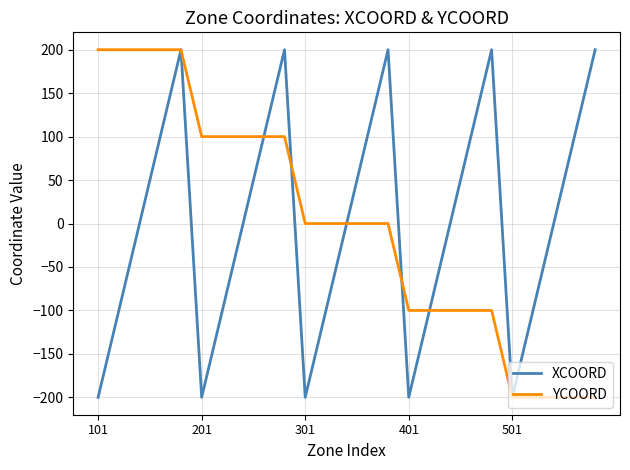

What is the maximum value for XCOORD?

200